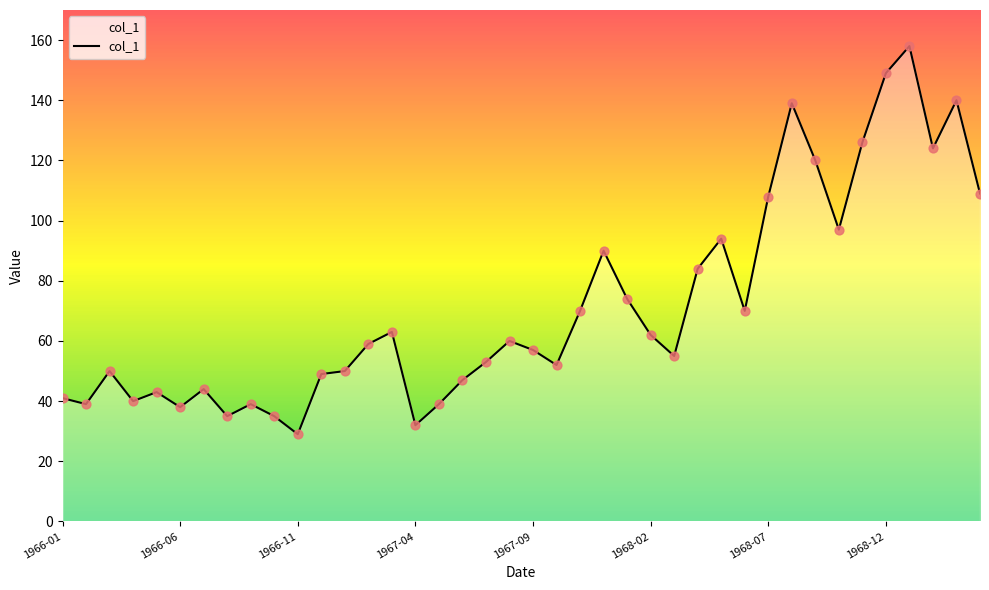

What is the minimum value shown in the chart?

29